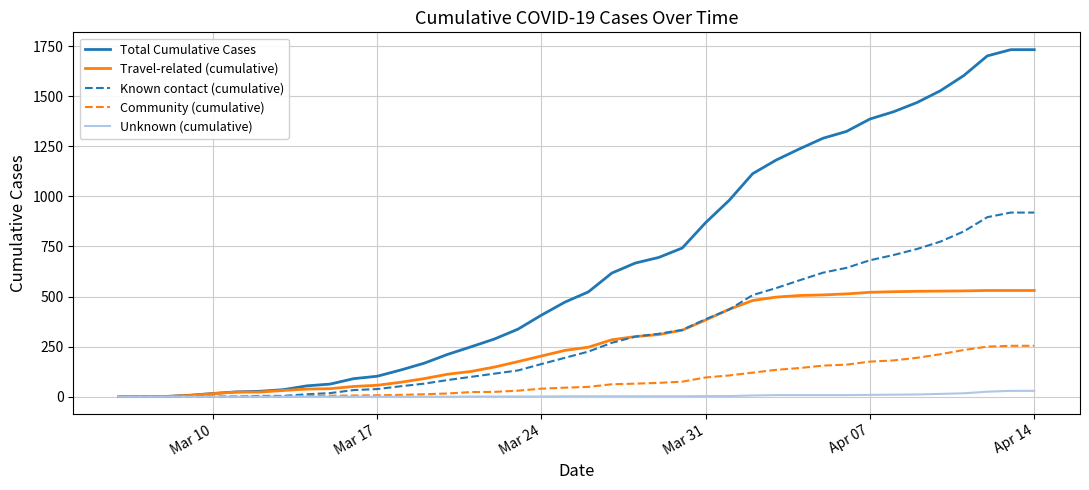

Which series has the largest total across all categories?

Total Cumulative Cases